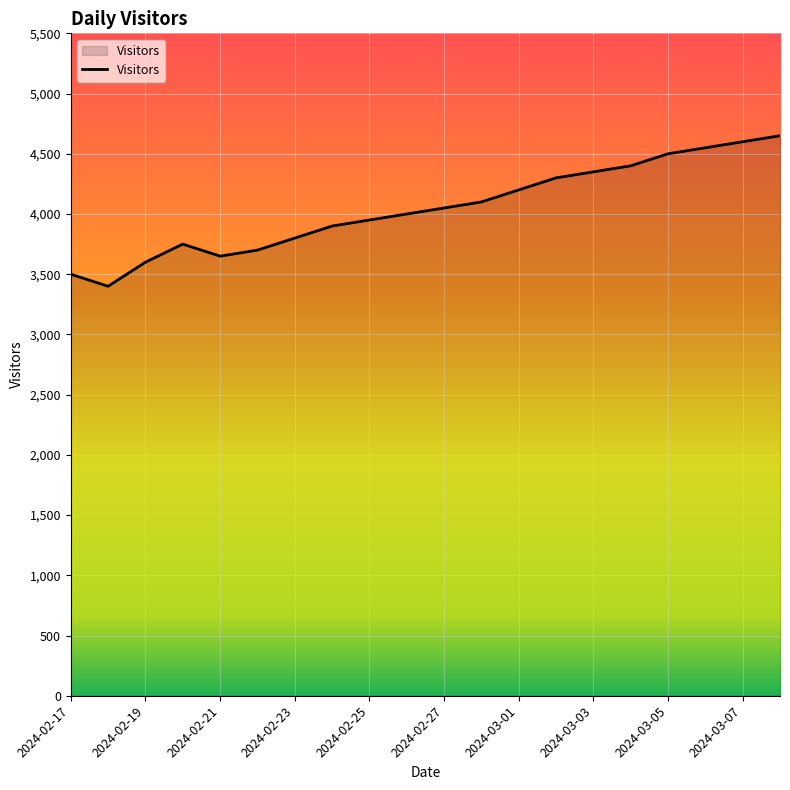

What is the difference between the maximum and minimum values?

1250